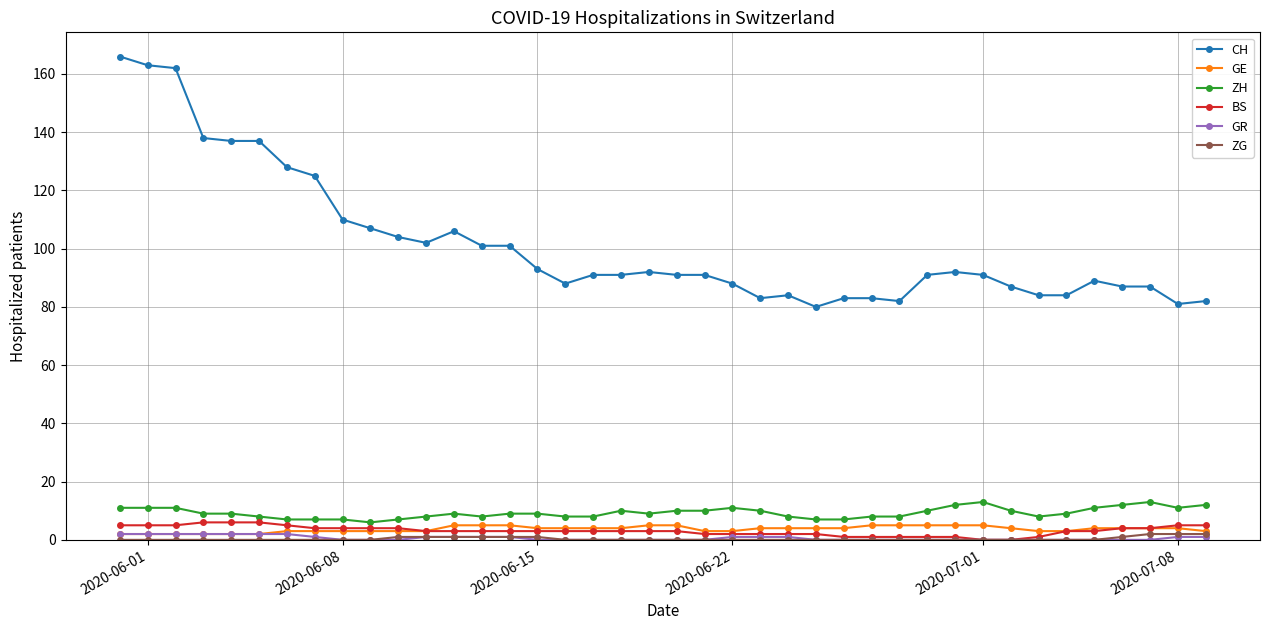

What is the lowest value of the ZH series?

6